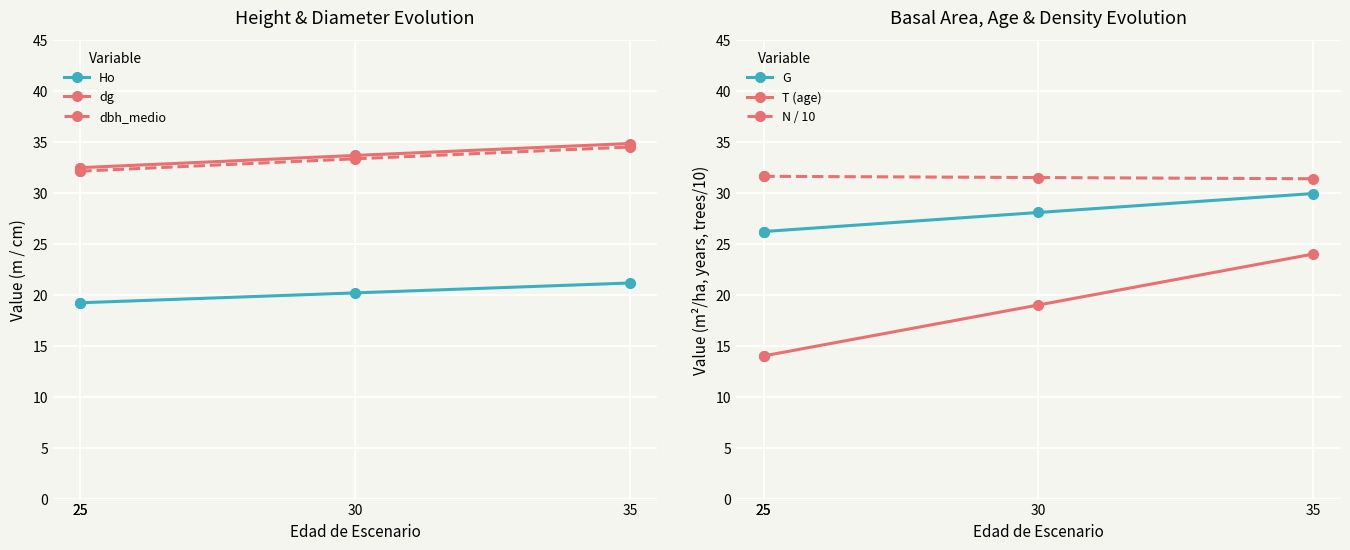

Where does the T (age) series first go above 19?

35